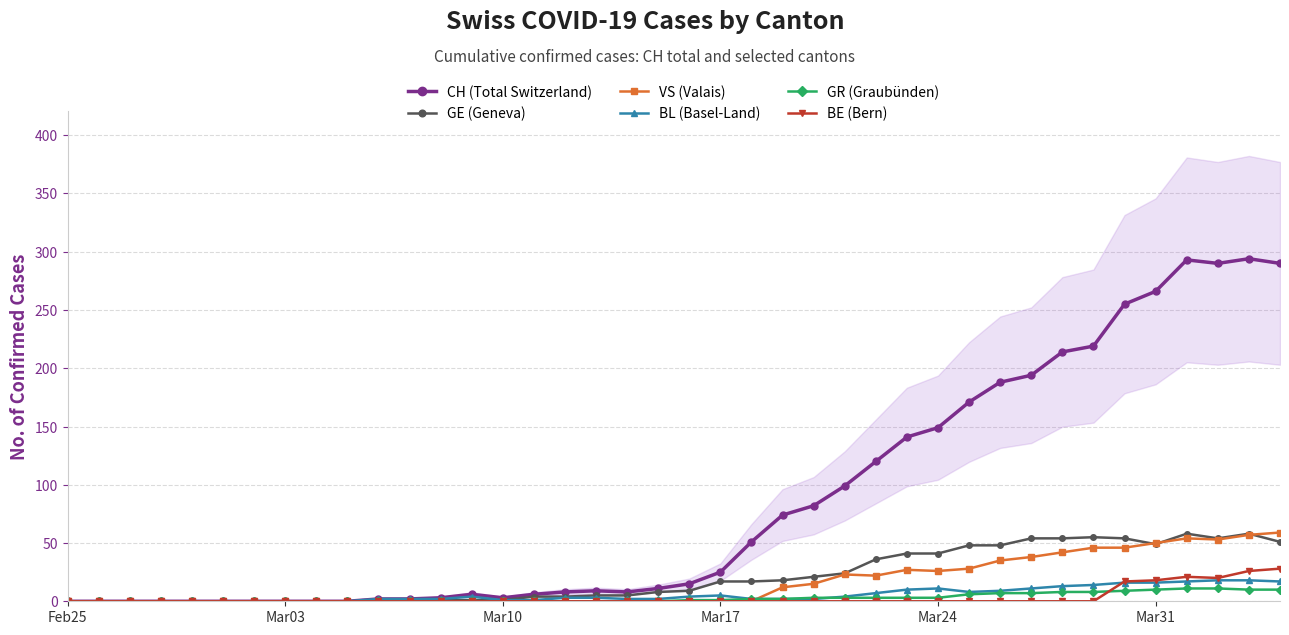

Which series ends up on top after the final intersection of VS (Valais) and GR (Graubünden)?

VS (Valais)